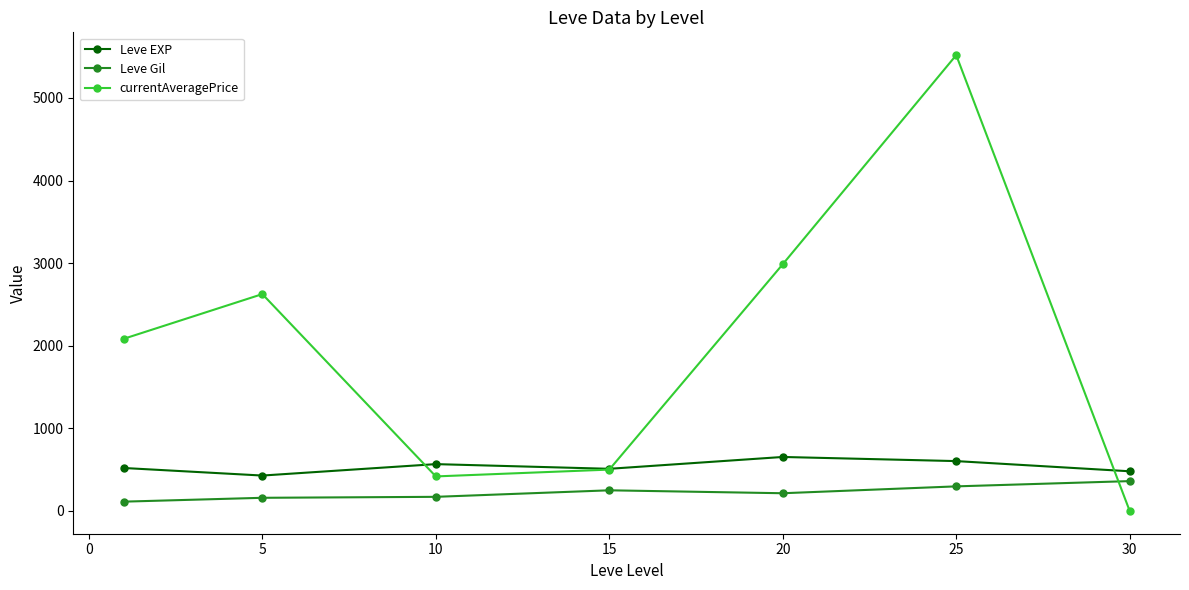

What is the highest value of the Leve EXP series?

653.3